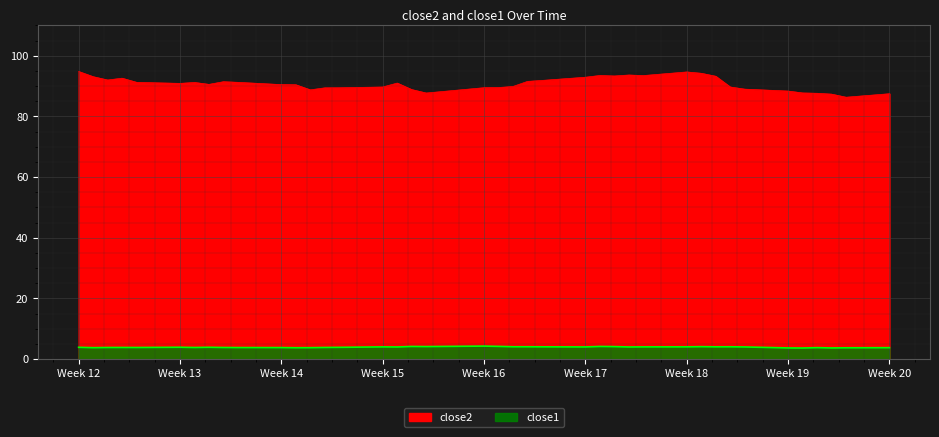

Is the value of close2 at 2017-03-29 greater than the value of close1 at 2017-03-24?

Yes